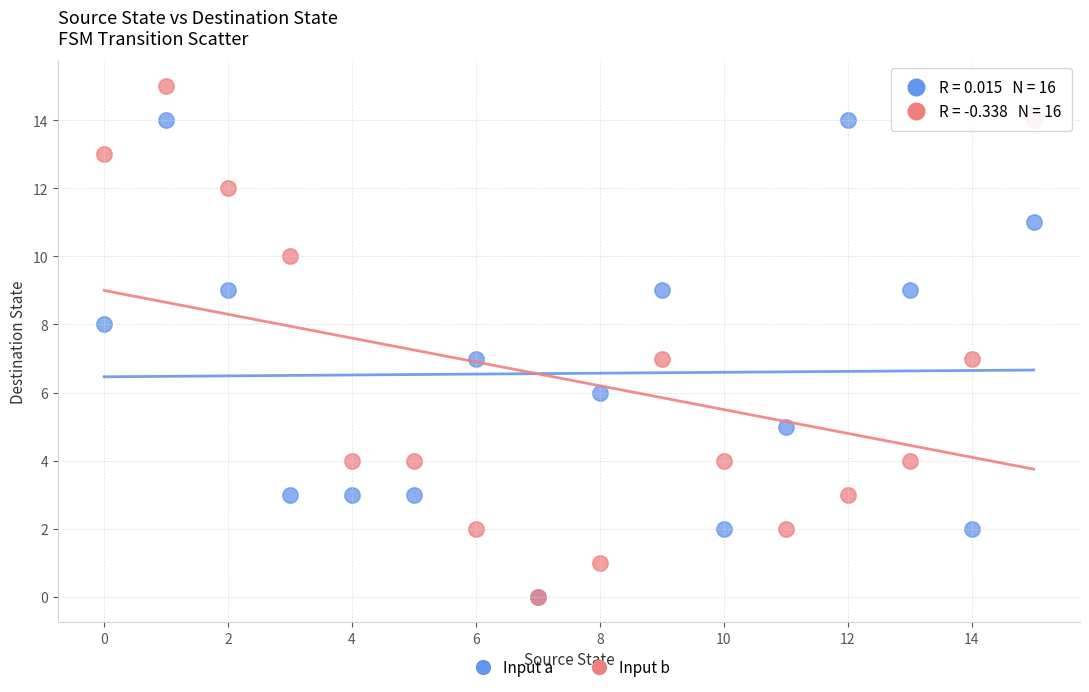

What are all the series names shown in the legend?

Input a, Input b